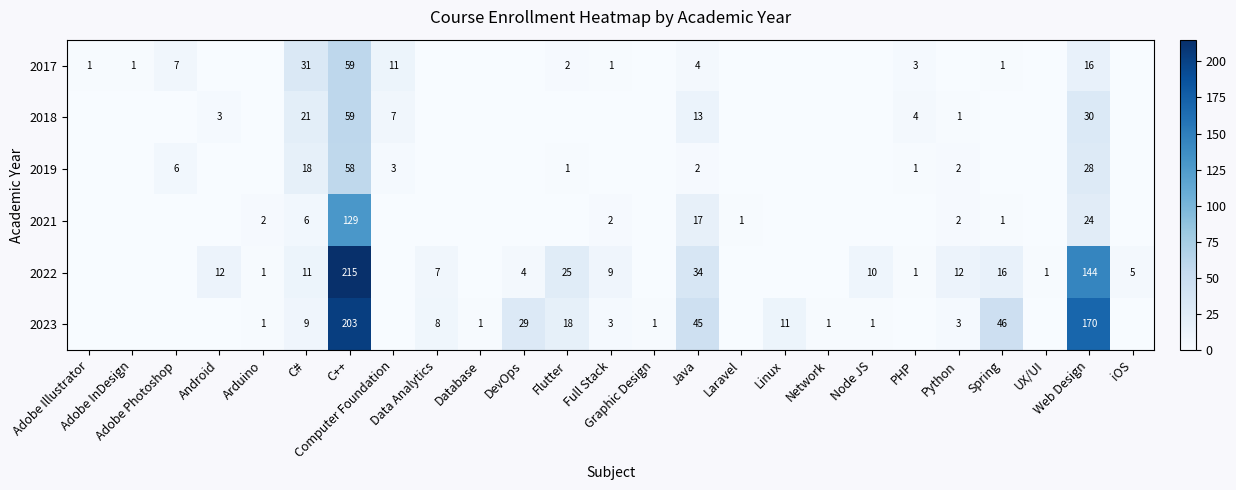

What is the difference between the maximum and second lowest values in the 2018 series?

59